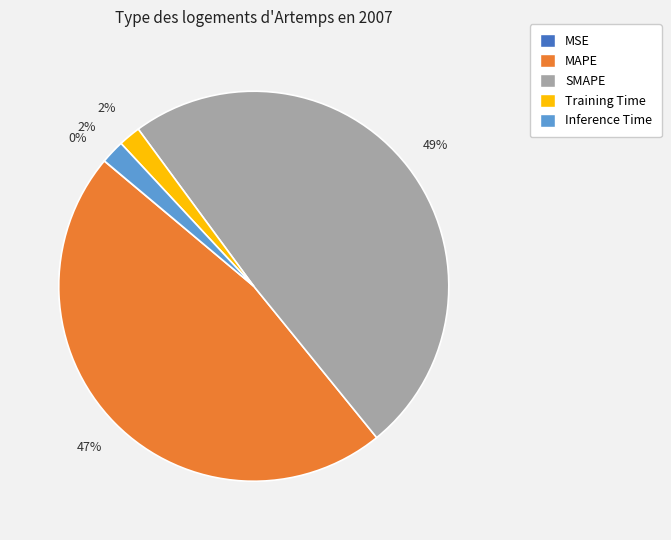

Does any single category account for the majority?

No